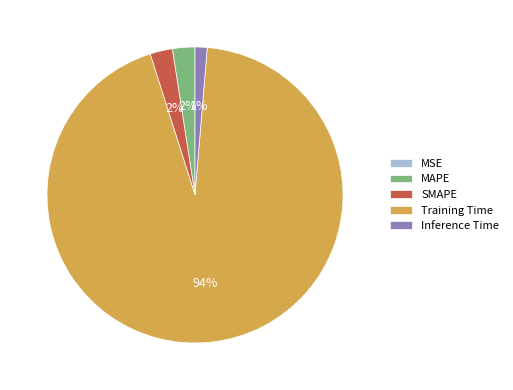

Combined, do Inference Time and MAPE account for over 50%?

No